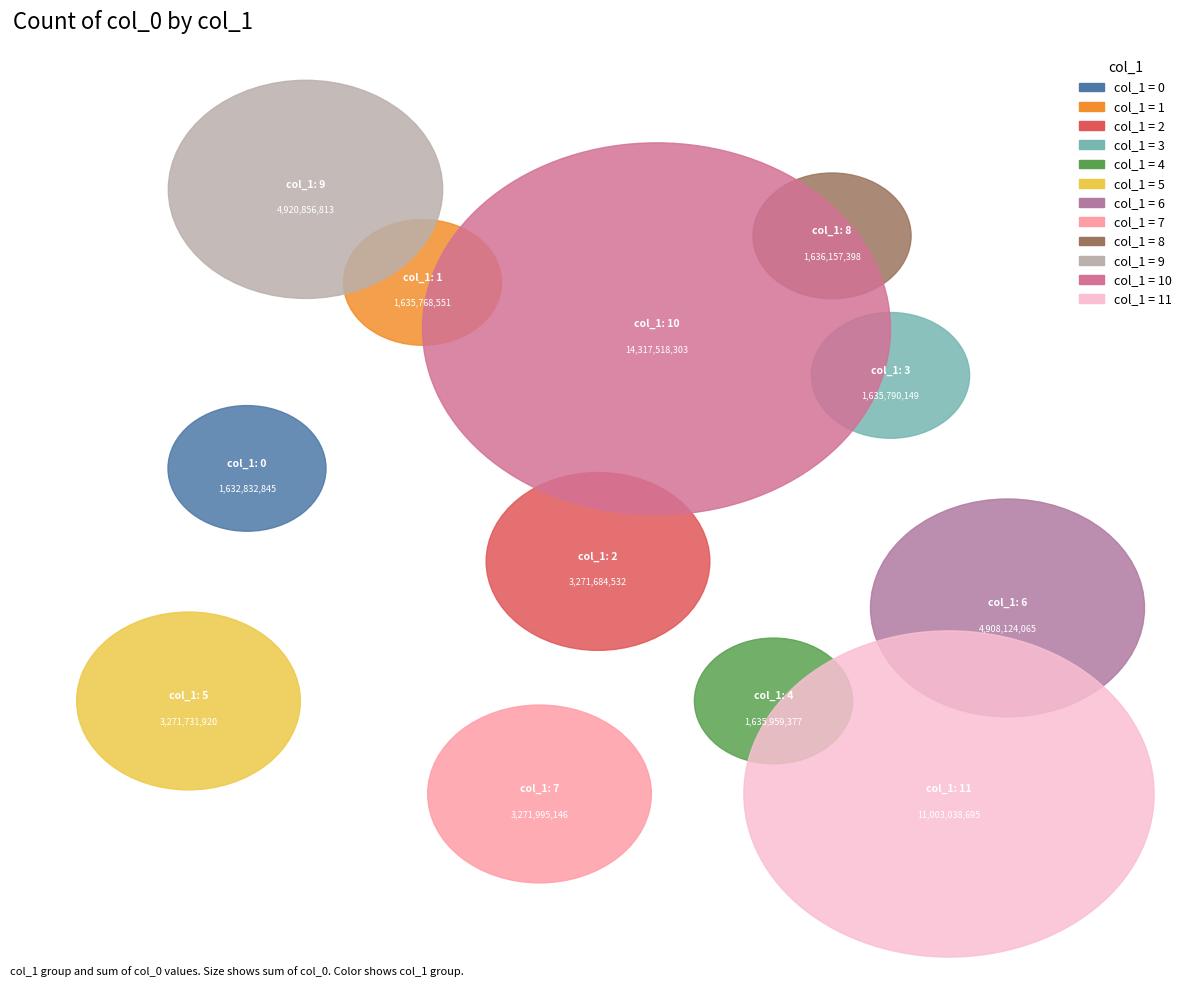

Which category has the biggest portion of the pie?

10